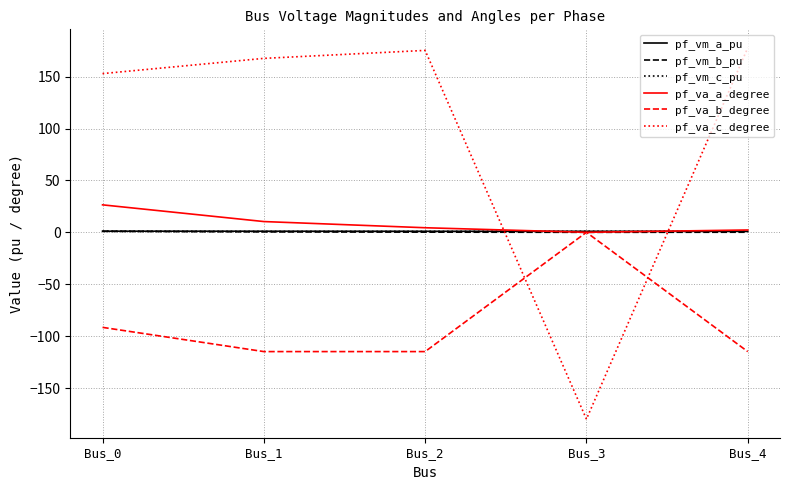

Which series has the largest range (max minus min)?

pf_va_c_degree